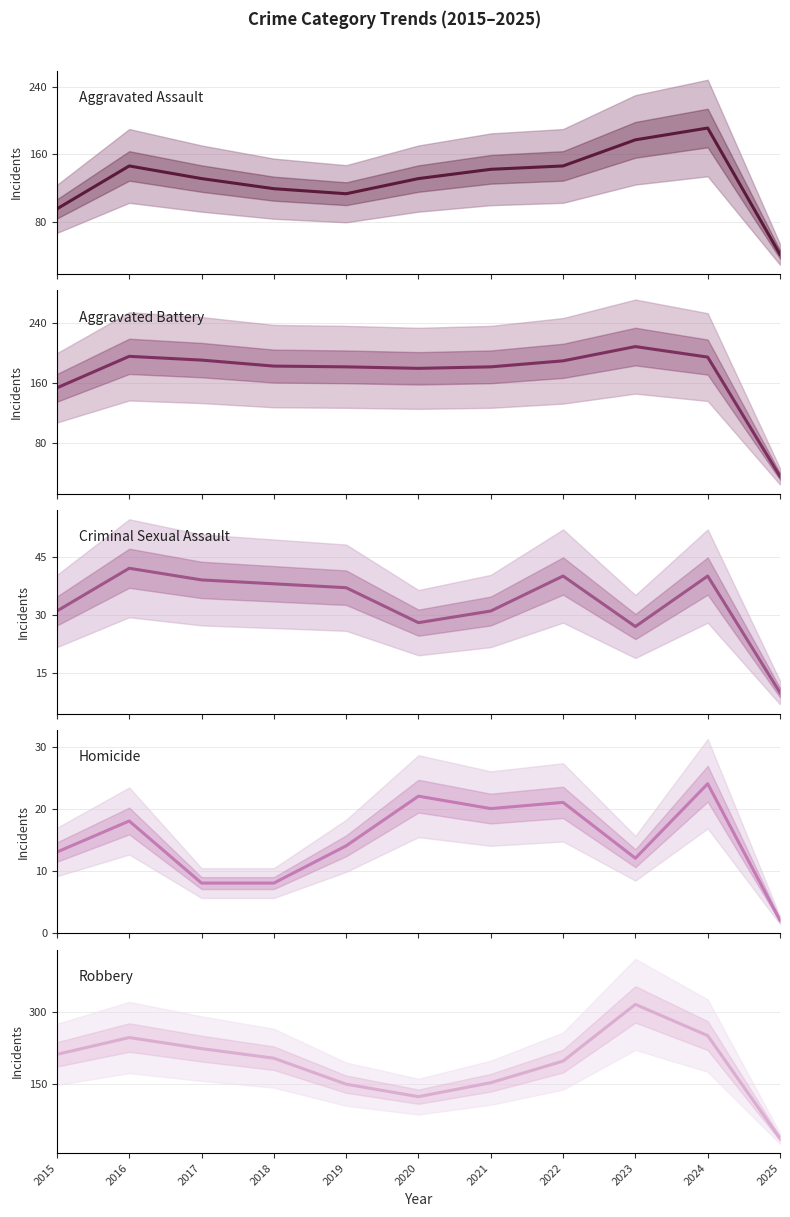

What is the lowest value of the Aggravated Battery series?

36